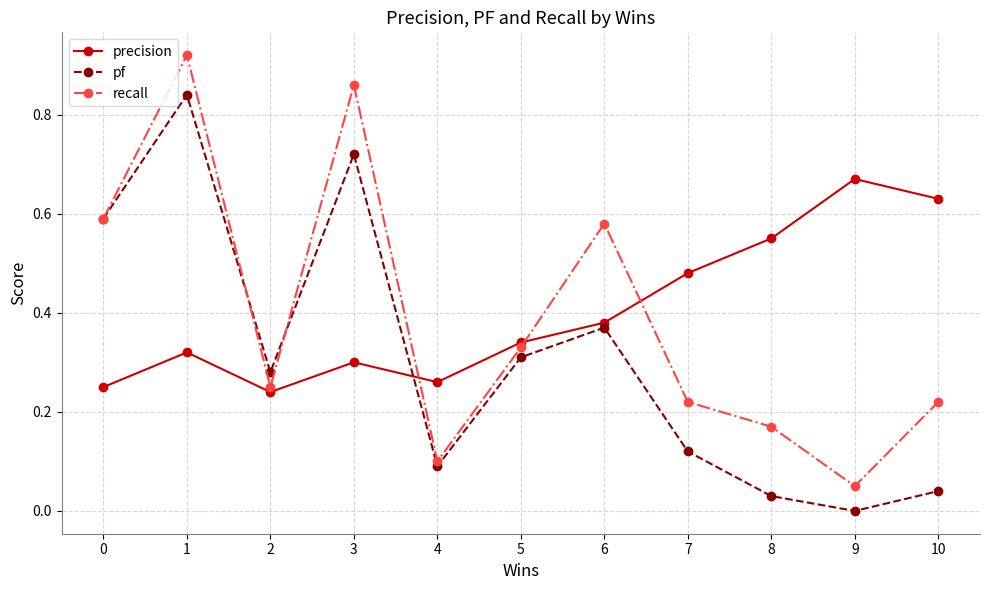

What is the total value across all series at 0?

1.4